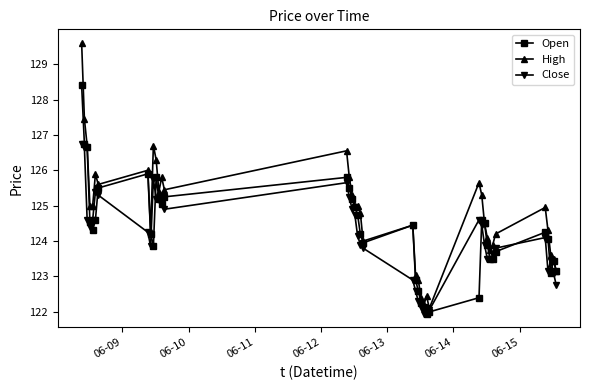

Which series has the largest total across all categories?

High